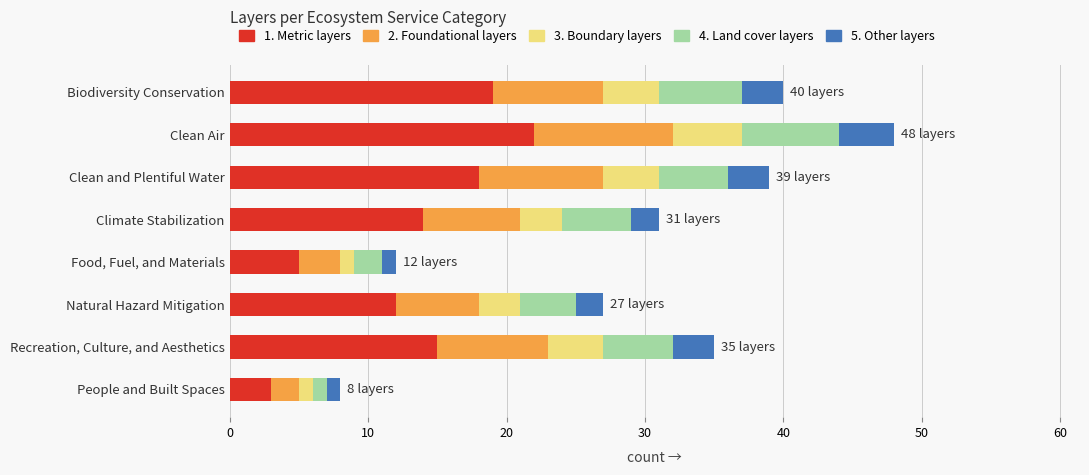

At which label does 1. Metric layers reach its minimum?

People and Built Spaces